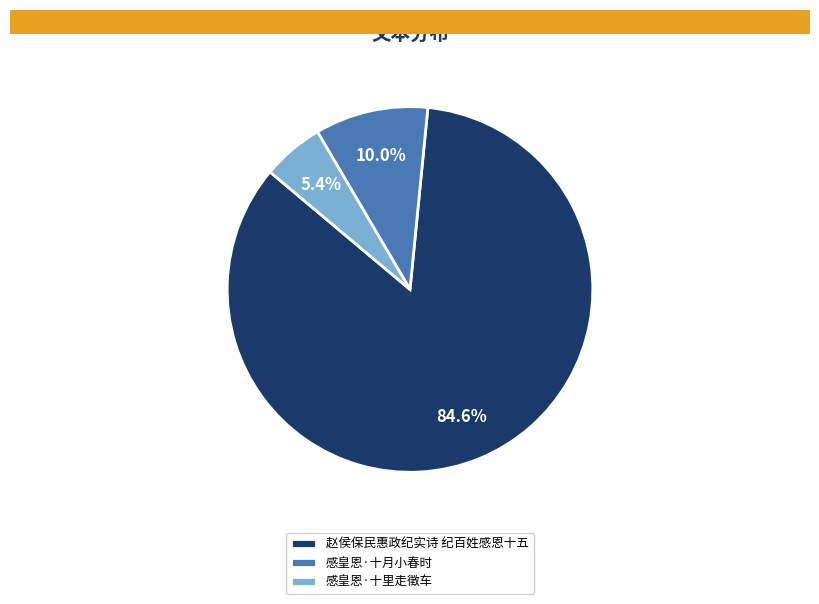

Do 赵侯保民惠政纪实诗 纪百姓感恩十五 and 感皇恩·十里走徵车 together represent more than half of the pie?

Yes